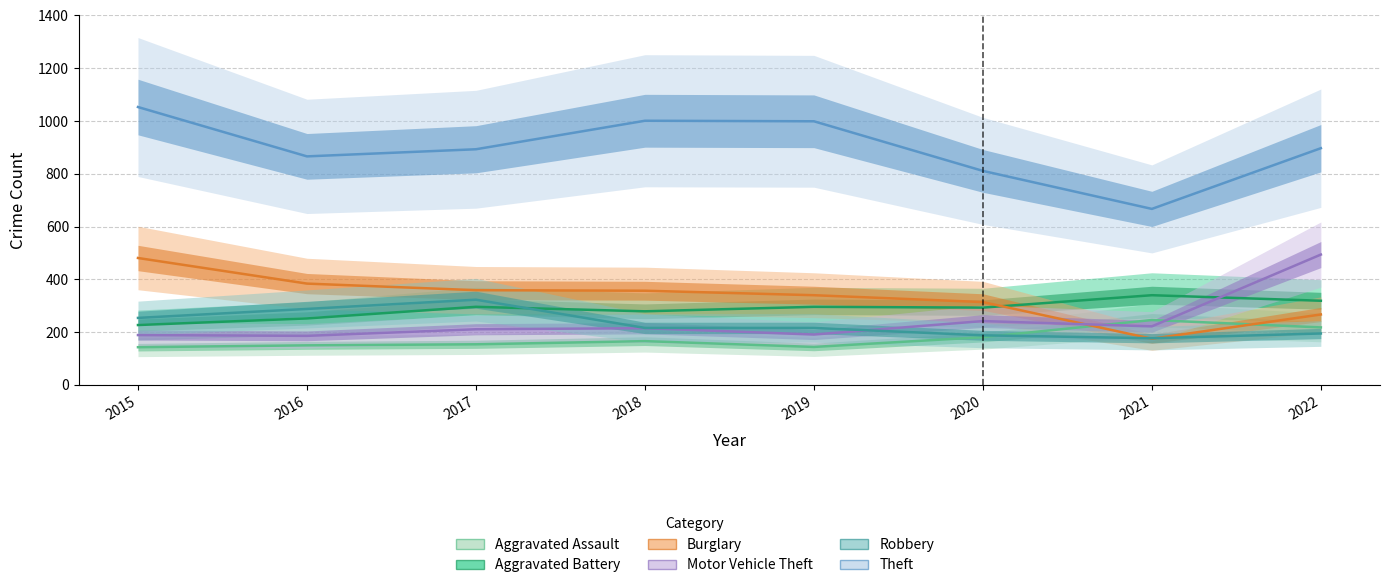

How many interior local valleys does the Robbery series have?

1